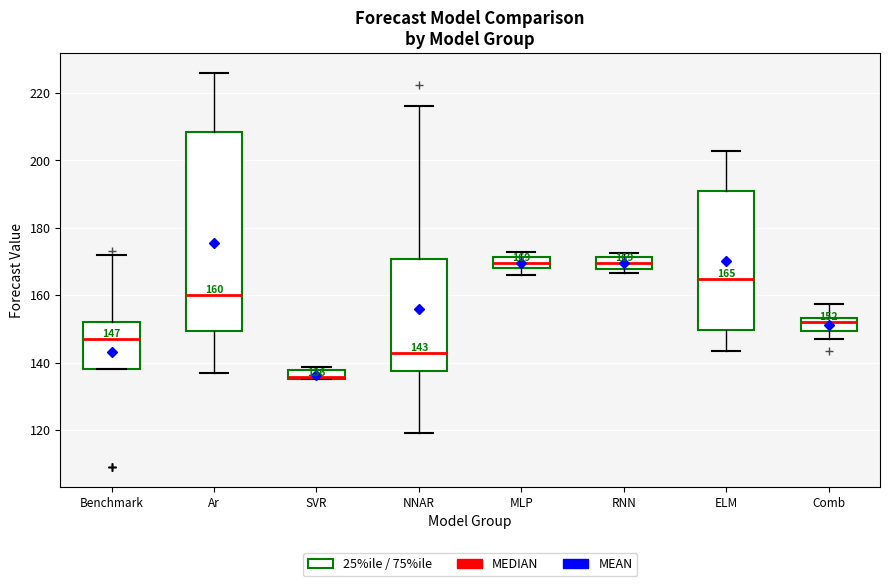

Comparing the boxes themselves (not the whiskers), which one is the tallest?

Ar